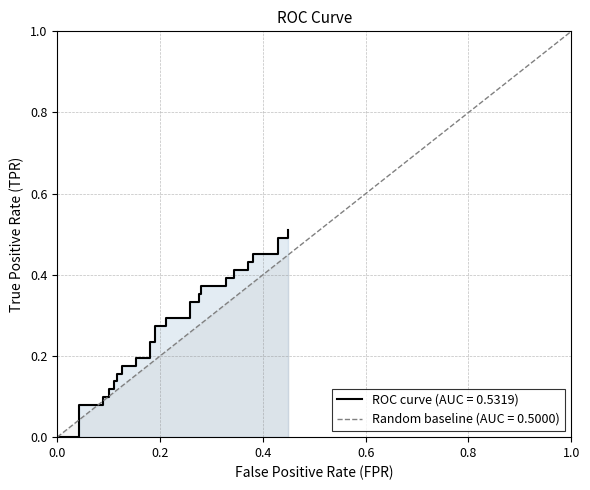

What is the average value?

0.3